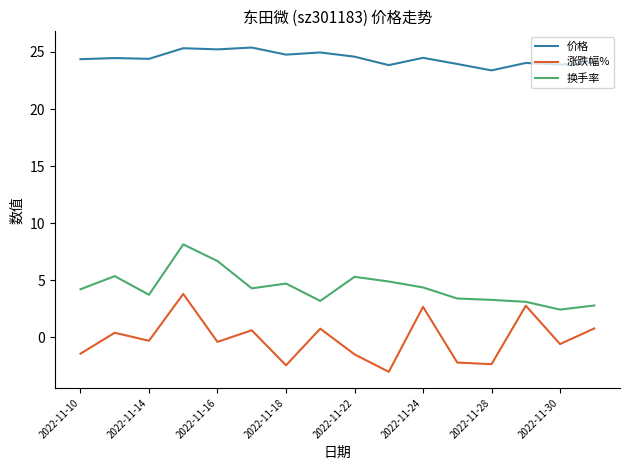

What is the minimum value for 涨跌幅%?

-3.0